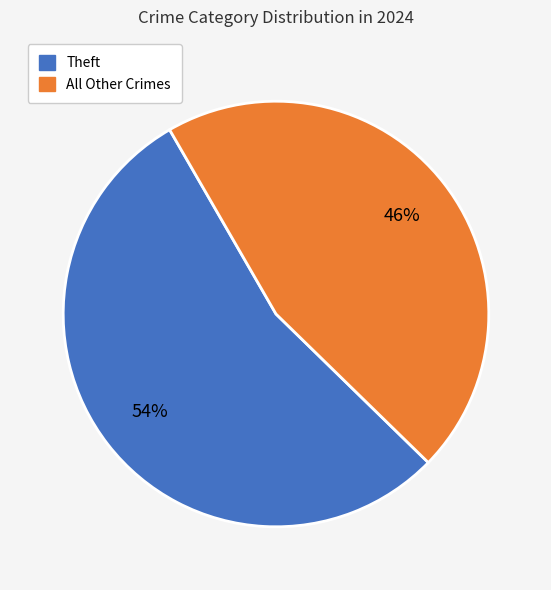

To the nearest percent, what is the average slice percentage?

50%